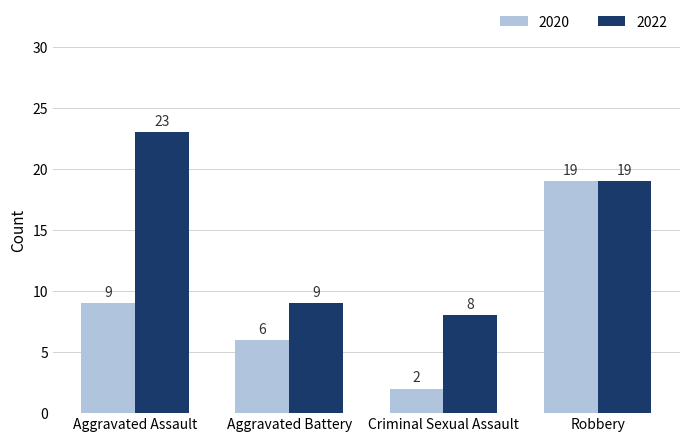

Between Aggravated Battery and Criminal Sexual Assault, which series saw the biggest shift?

2020